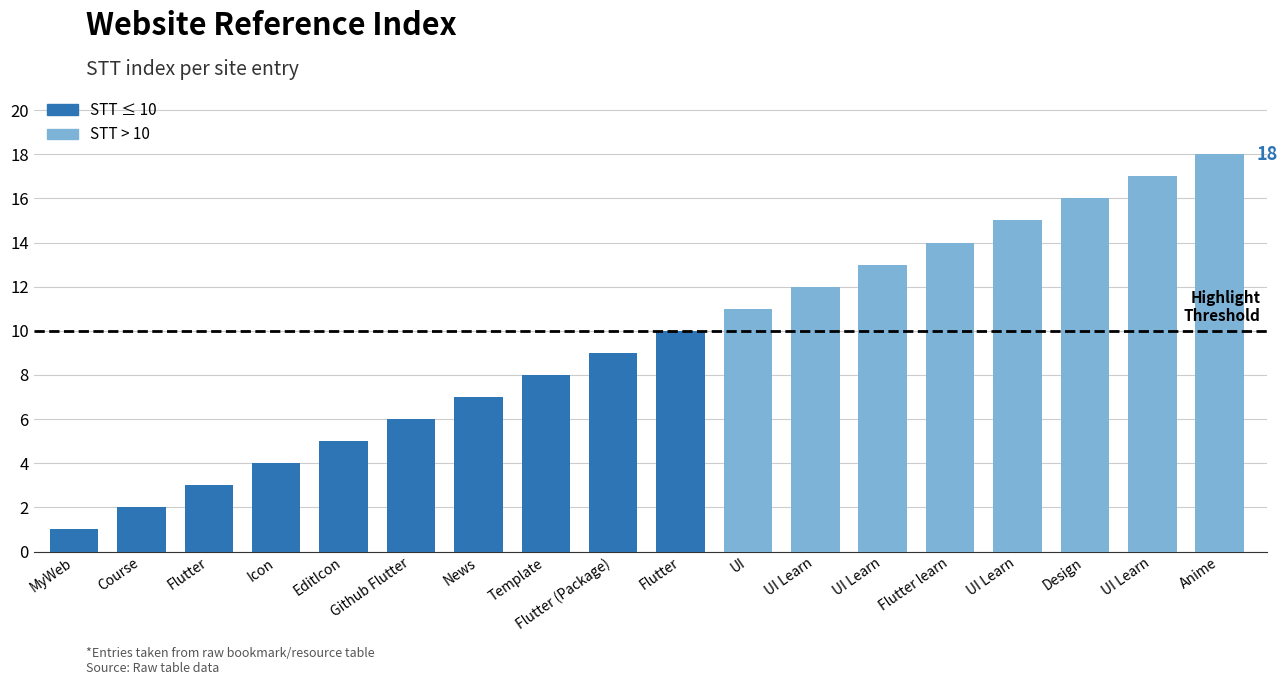

List the labels in order of value, smallest first.

MyWeb, Course, Flutter, Icon, EditIcon, Github Flutter, News, Template, Flutter (Package), Flutter, UI, UI Learn, UI Learn, Flutter learn, UI Learn, Design, UI Learn, Anime